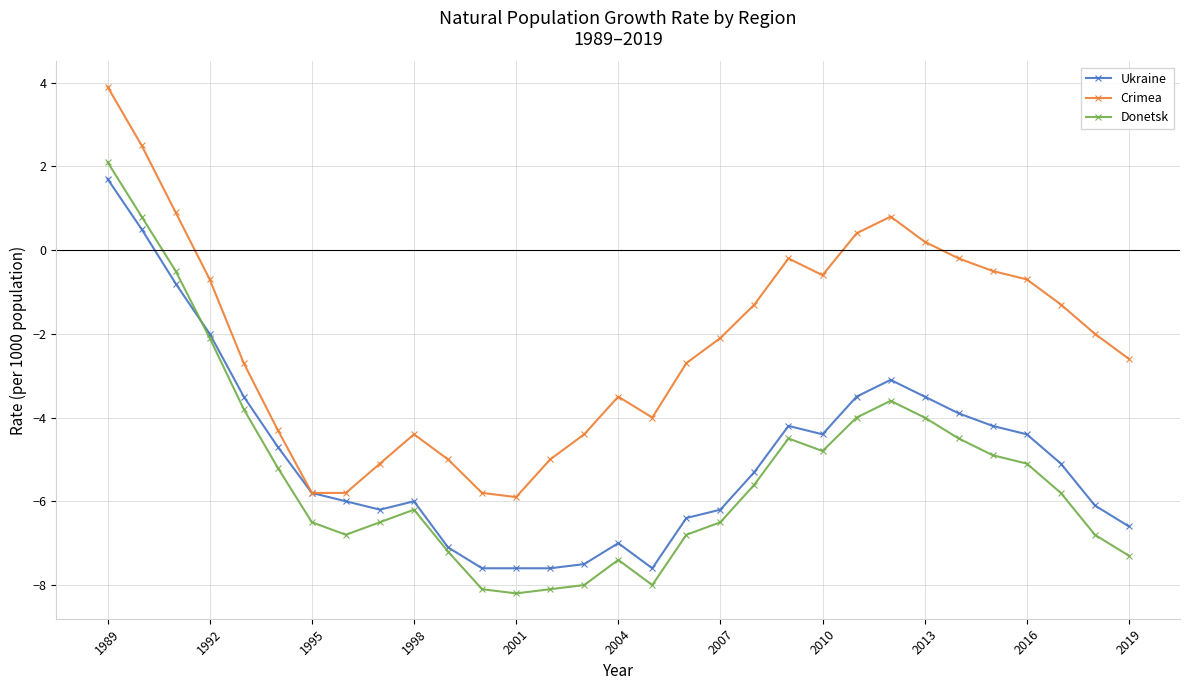

True or false: Donetsk and Crimea cross at least once.

False